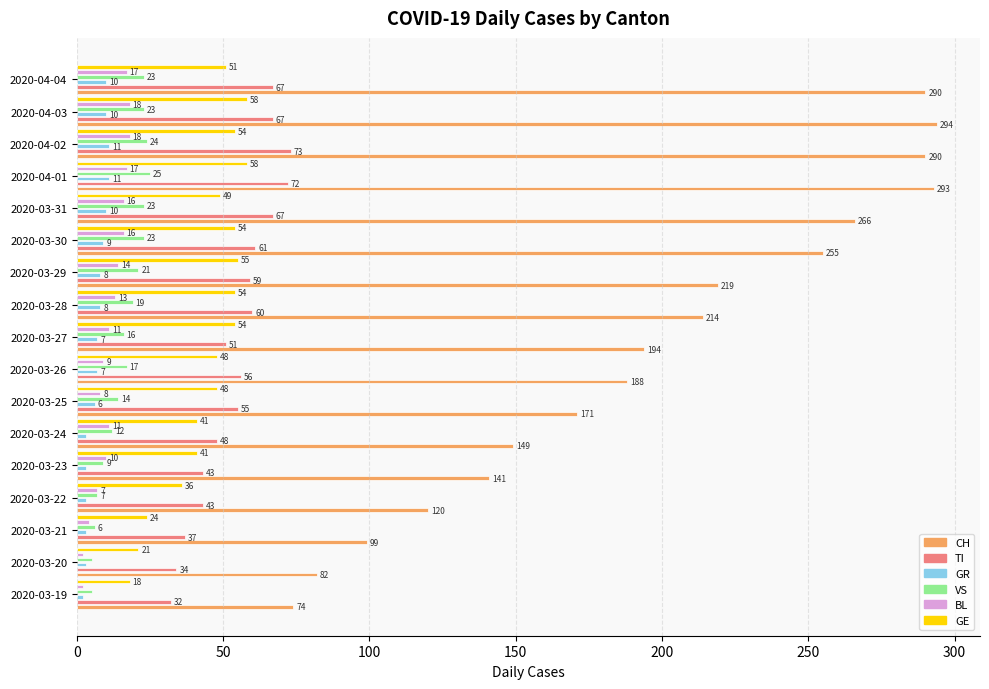

At how many categories does at least one series exceed 152?

11